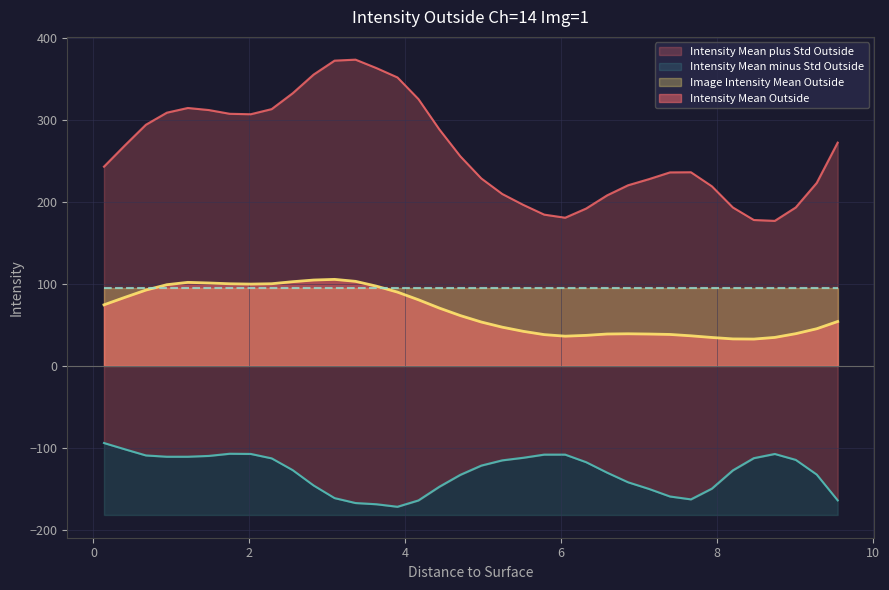

What is the maximum value for Intensity Mean Outside?

105.4